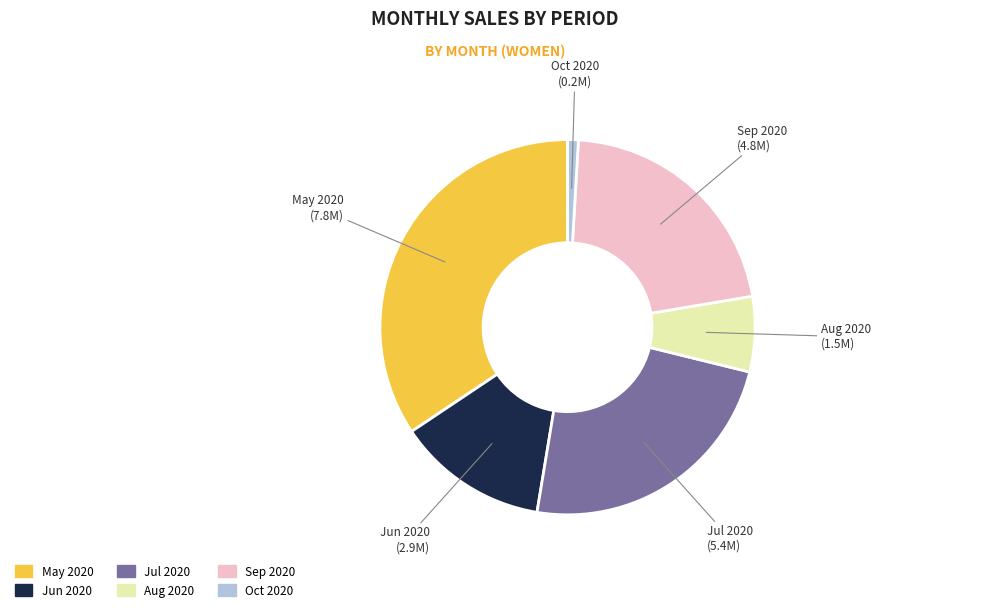

Is there a majority slice in this chart?

No